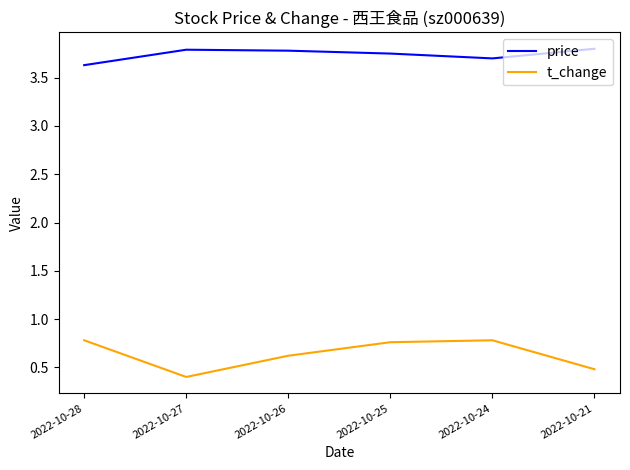

How many interior local valleys does the t_change series have?

1